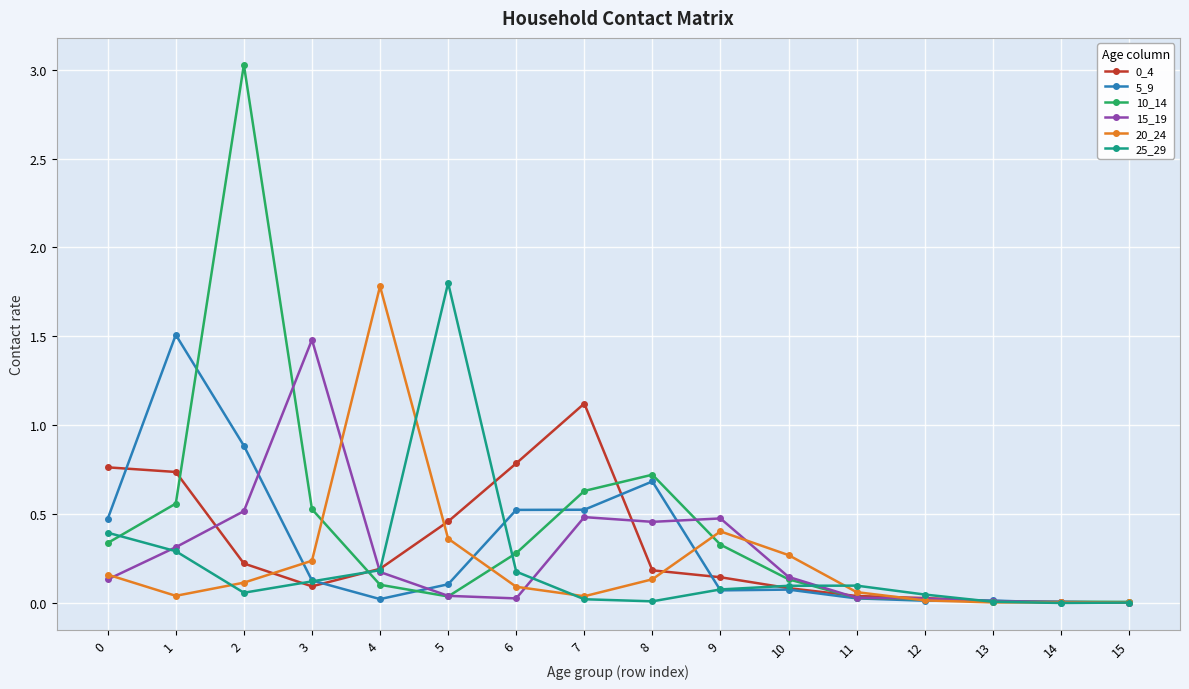

What is the maximum value shown in the chart?

3.0